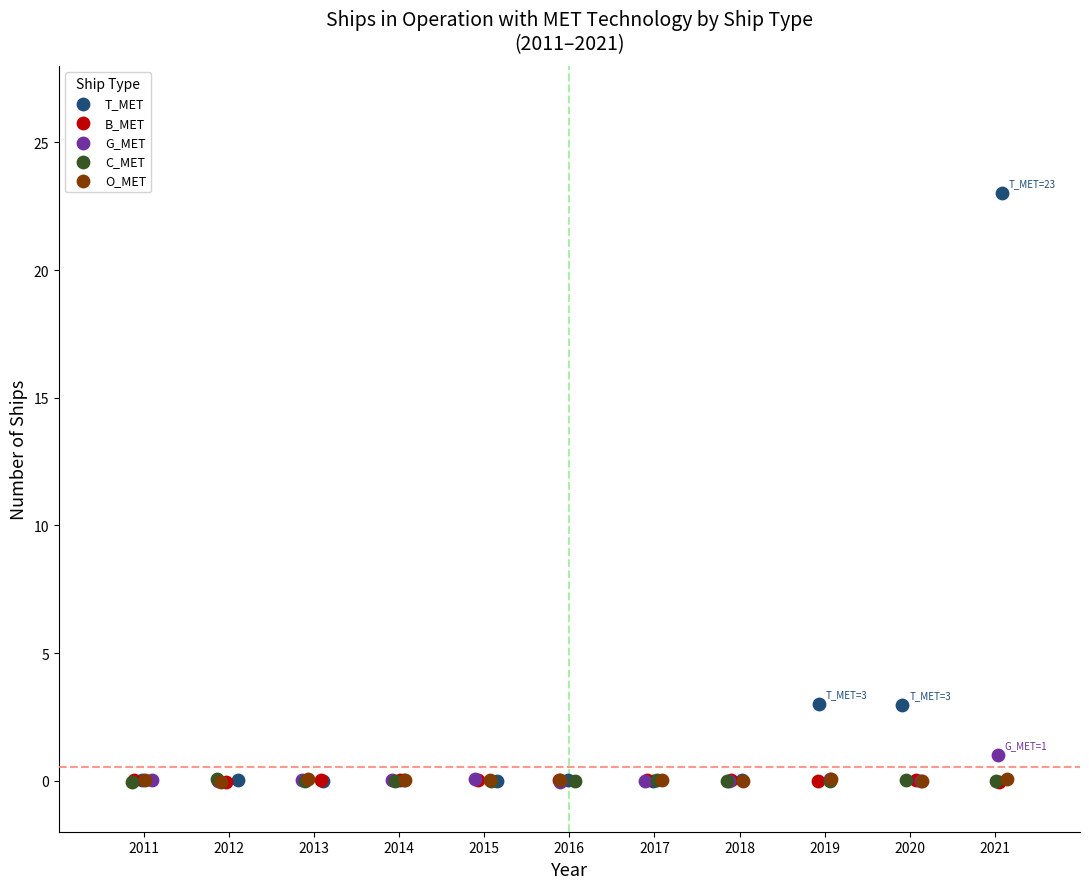

What are all the series names shown in the legend?

T_MET, B_MET, G_MET, C_MET, O_MET